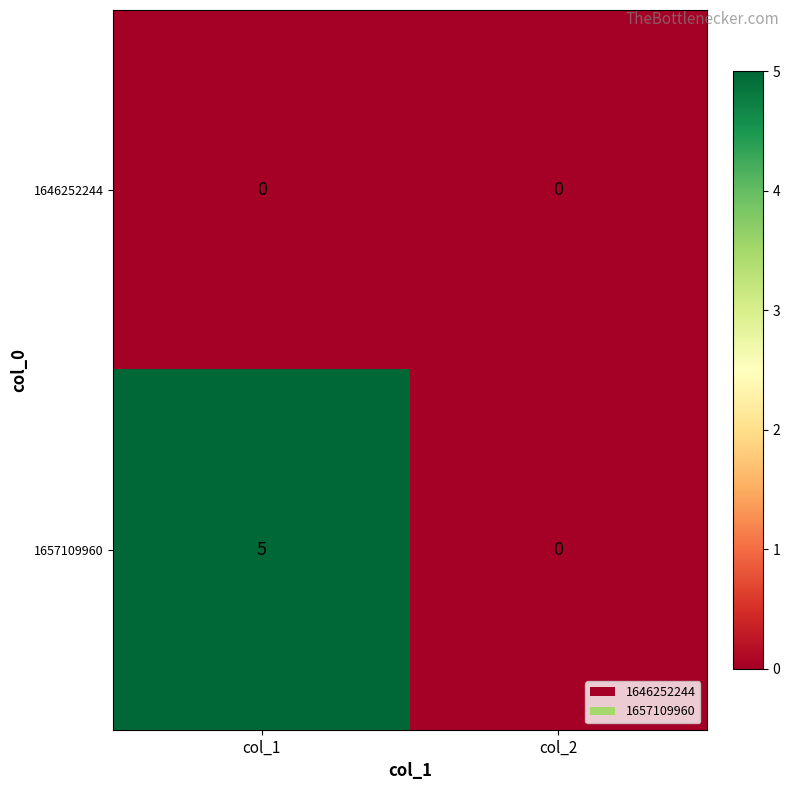

Rank the series by their maximum value, from lowest to highest.

1646252244, 1657109960